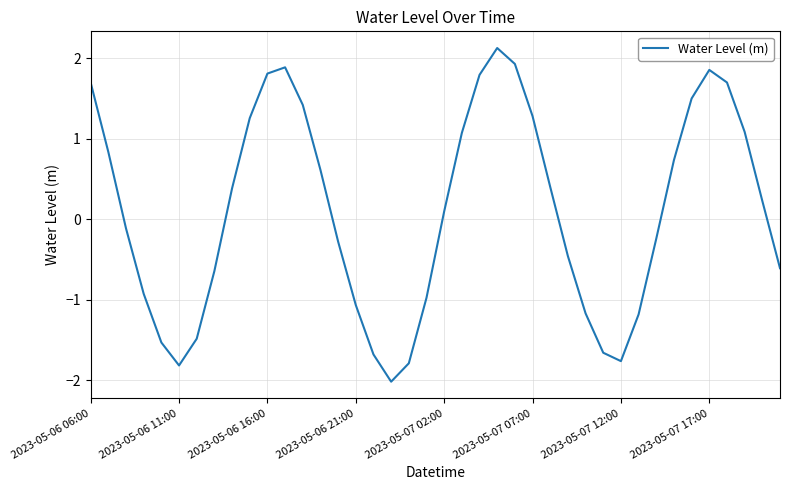

What is the difference between the maximum and minimum values?

4.1